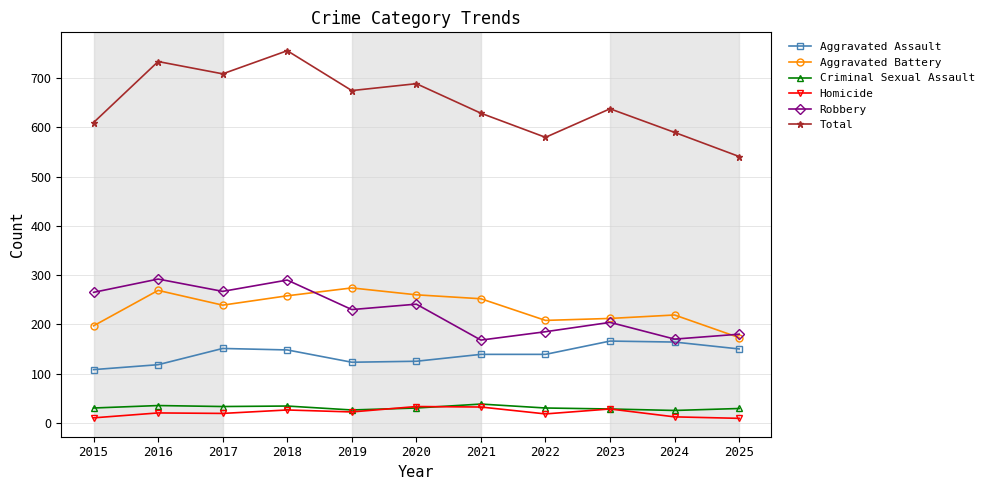

What is the difference between the maximum and minimum values in the Aggravated Battery series?

101